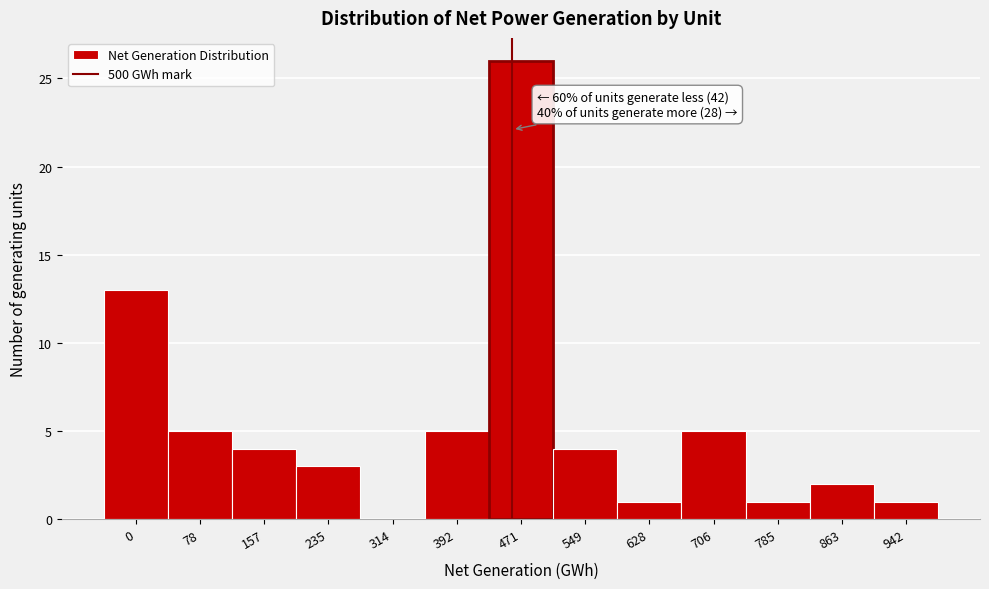

Reading left to right, list all the values displayed in this chart.

0=13	78=5	157=4	235=3	314=0	392=5	471=26	549=4	628=1	706=5	785=1	863=2	942=1